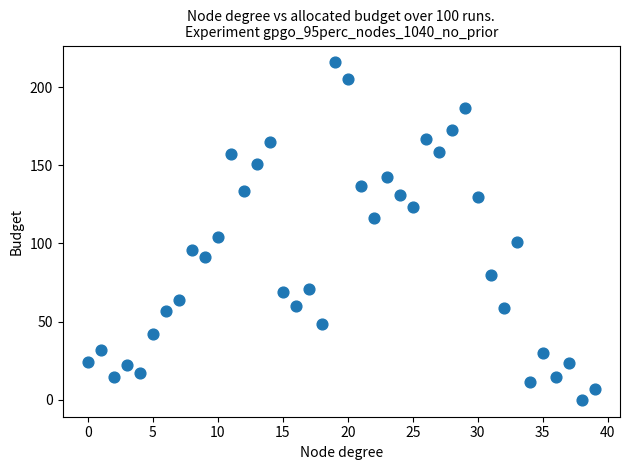

What Y value in the scatter plot is closest to 107?

104.3